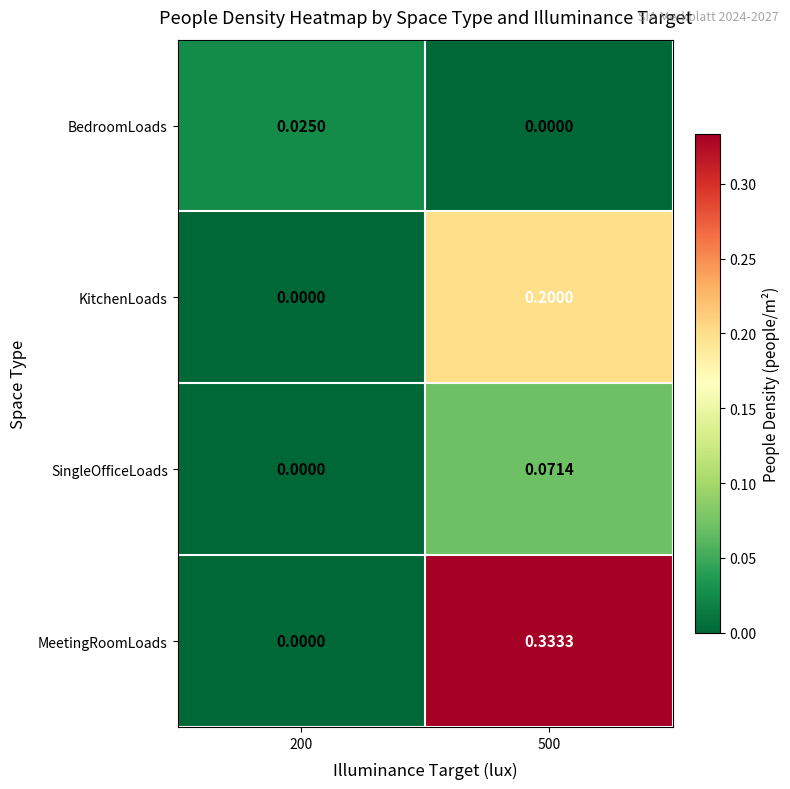

Which series has the largest total across all categories?

MeetingRoomLoads